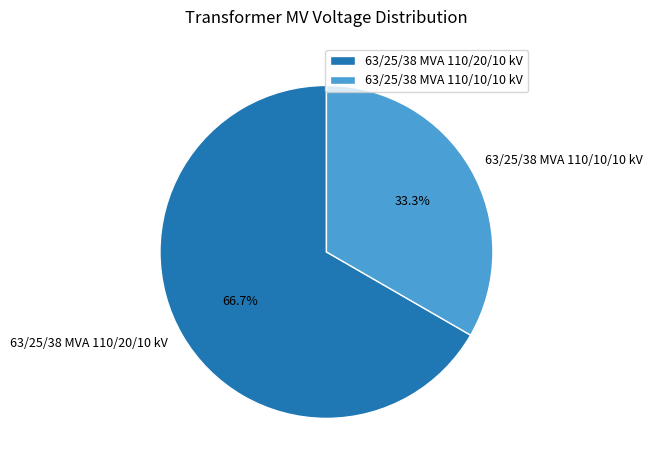

Is there any slice that represents more than half of the pie?

Yes